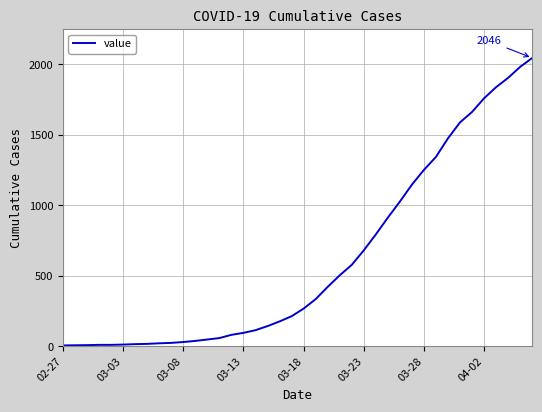

What is the greatest value displayed?

2046